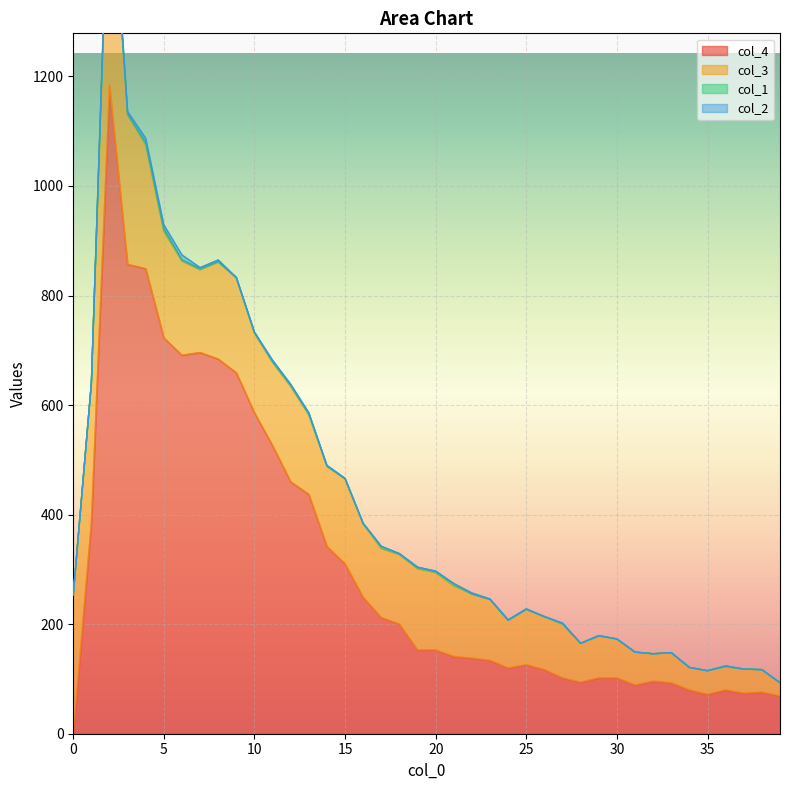

Between 5 and 37, which series saw the biggest shift?

col_4